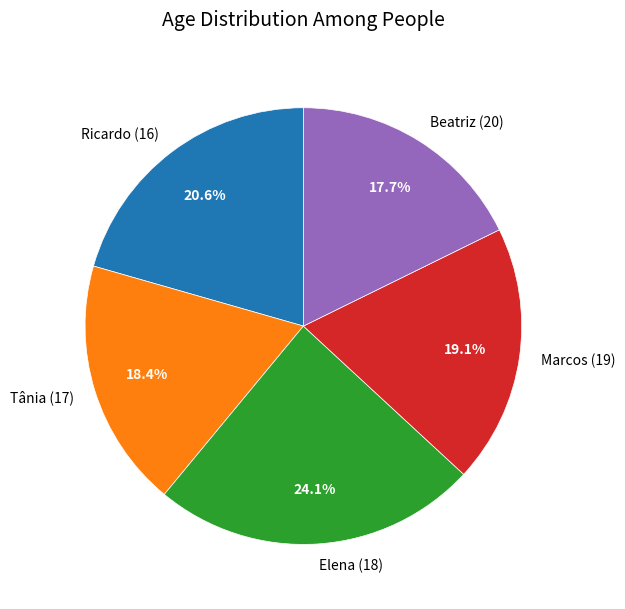

What percentage is NOT represented by Beatriz (20)?

82.3%